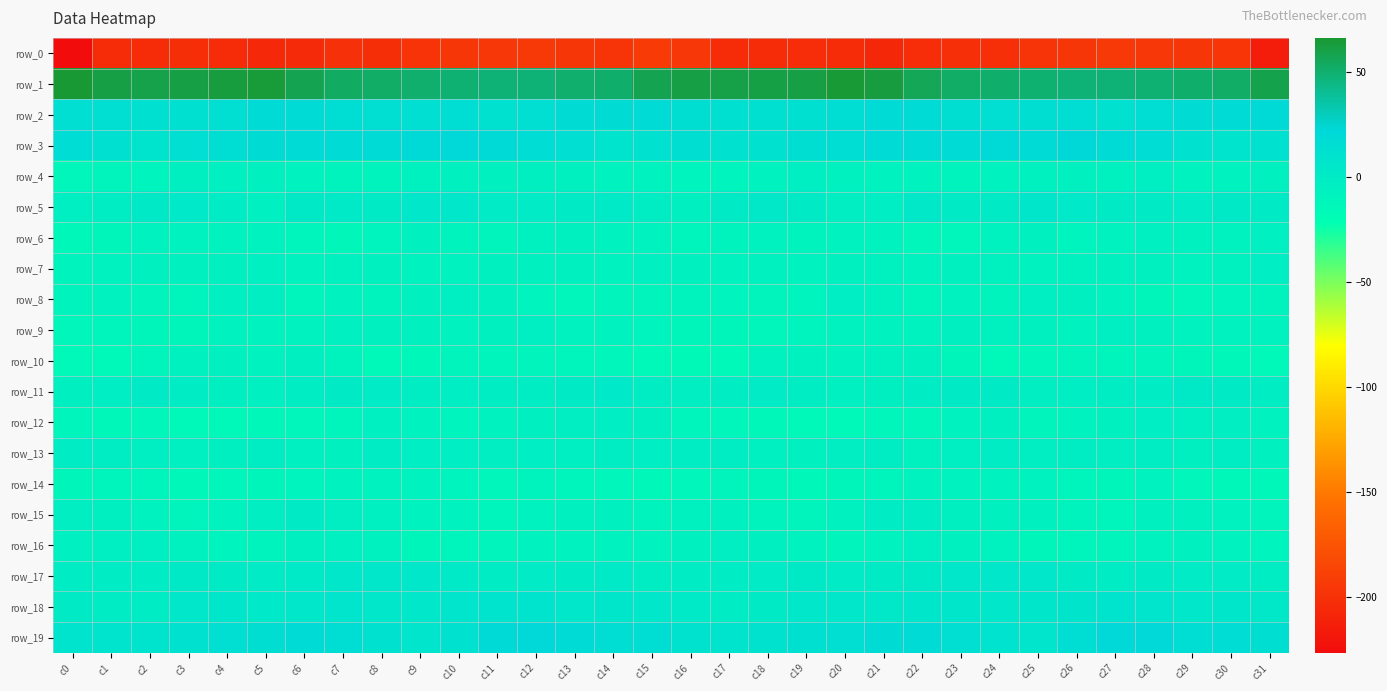

Reading left to right, list all the values displayed in this chart.

row_0: c0=-226.8	c1=-204.1	c2=-204.8	c3=-202.6	c4=-203.3	c5=-206.0	c6=-205.4	c7=-200.8	c8=-202.7	c9=-199.1	c10=-196.5	c11=-195.3	c12=-194.8	c13=-196.7	c14=-197.7	c15=-192.5	c16=-196.1	c17=-204.5	c18=-203.6	c19=-202.8	c20=-204.2	c21=-206.9	c22=-202.9	c23=-201.7	c24=-201.9	c25=-197.9	c26=-196.5	c27=-194.3	c28=-196.0	c29=-196.9	c30=-197.6	c31=-214.8
row_1: c0=66.3	c1=61.5	c2=59.6	c3=61.6	c4=63.4	c5=64.5	c6=58.0	c7=53.3	c8=52.0	c9=50.5	c10=48.9	c11=48.2	c12=48.0	c13=50.6	c14=51.1	c15=57.9	c16=61.5	c17=60.0	c18=60.8	c19=61.2	c20=64.9	c21=62.4	c22=56.1	c23=52.5	c24=51.3	c25=49.6	c26=48.5	c27=48.2	c28=48.6	c29=51.4	c30=52.1	c31=59.1
row_2: c0=14.6	c1=14.1	c2=12.7	c3=13.4	c4=13.9	c5=18.2	c6=19.1	c7=15.9	c8=14.6	c9=14.6	c10=16.2	c11=12.5	c12=13.8	c13=17.3	c14=17.5	c15=19.0	c16=15.3	c17=13.3	c18=13.4	c19=12.9	c20=15.5	c21=18.6	c22=18.5	c23=15.1	c24=14.5	c25=15.0	c26=15.8	c27=11.9	c28=15.9	c29=17.2	c30=18.2	c31=19.7
row_3: c0=16.9	c1=13.4	c2=9.4	c3=13.9	c4=15.9	c5=17.2	c6=18.5	c7=17.8	c8=19.3	c9=19.4	c10=20.9	c11=19.8	c12=16.6	c13=14.1	c14=9.0	c15=12.2	c16=15.3	c17=11.0	c18=10.8	c19=14.9	c20=16.0	c21=17.7	c22=18.3	c23=18.2	c24=19.8	c25=19.2	c26=22.0	c27=18.0	c28=16.6	c29=11.6	c30=9.4	c31=11.9
row_4: c0=-12.5	c1=-9.9	c2=-9.4	c3=-4.6	c4=-5.0	c5=-6.9	c6=-7.7	c7=-8.9	c8=-9.0	c9=-6.4	c10=-6.5	c11=-6.6	c12=-4.5	c13=-5.6	c14=-8.5	c15=-8.1	c16=-9.8	c17=-9.4	c18=-8.0	c19=-4.0	c20=-6.1	c21=-7.1	c22=-8.5	c23=-8.9	c24=-8.1	c25=-6.2	c26=-6.8	c27=-5.9	c28=-3.9	c29=-7.4	c30=-8.1	c31=-5.8
row_5: c0=-3.8	c1=-1.5	c2=2.8	c3=2.8	c4=-1.2	c5=-5.0	c6=2.4	c7=1.8	c8=0.0	c9=4.7	c10=5.1	c11=0.6	c12=0.7	c13=1.3	c14=1.8	c15=-1.3	c16=-4.2	c17=0.0	c18=3.4	c19=1.5	c20=-3.2	c21=-2.9	c22=3.6	c23=0.2	c24=1.4	c25=5.9	c26=3.3	c27=0.1	c28=1.5	c29=0.8	c30=2.4	c31=0.3
row_6: c0=-13.2	c1=-11.1	c2=-7.2	c3=-8.6	c4=-8.4	c5=-7.5	c6=-10.4	c7=-13.7	c8=-9.3	c9=-6.4	c10=-8.8	c11=-10.0	c12=-6.2	c13=-5.3	c14=-7.4	c15=-8.3	c16=-10.4	c17=-9.2	c18=-7.3	c19=-8.9	c20=-8.0	c21=-7.7	c22=-12.6	c23=-12.5	c24=-7.6	c25=-6.6	c26=-9.8	c27=-8.7	c28=-5.2	c29=-6.3	c30=-7.1	c31=-4.9
row_7: c0=-9.2	c1=-8.0	c2=-6.5	c3=-6.6	c4=-6.5	c5=-4.9	c6=-7.8	c7=-6.2	c8=-5.4	c9=-7.6	c10=-7.3	c11=-5.5	c12=-5.3	c13=-6.9	c14=-7.5	c15=-5.0	c16=-6.9	c17=-7.3	c18=-6.1	c19=-7.1	c20=-5.6	c21=-6.0	c22=-7.6	c23=-5.4	c24=-6.0	c25=-8.0	c26=-6.0	c27=-5.5	c28=-5.3	c29=-7.9	c30=-5.8	c31=-2.4
row_8: c0=-9.0	c1=-8.6	c2=-9.8	c3=-10.7	c4=-5.2	c5=-3.2	c6=-10.9	c7=-8.3	c8=-8.8	c9=-5.6	c10=-3.7	c11=-6.4	c12=-9.8	c13=-12.3	c14=-10.3	c15=-10.3	c16=-8.8	c17=-9.4	c18=-10.3	c19=-9.5	c20=-2.7	c21=-6.1	c22=-10.9	c23=-7.6	c24=-8.8	c25=-3.9	c26=-4.3	c27=-7.5	c28=-11.2	c29=-11.8	c30=-9.4	c31=-9.2
row_9: c0=-12.2	c1=-10.9	c2=-11.5	c3=-11.0	c4=-8.6	c5=-8.4	c6=-7.6	c7=-5.1	c8=-5.5	c9=-5.5	c10=-7.0	c11=-5.3	c12=-4.1	c13=-7.1	c14=-7.5	c15=-9.6	c16=-11.1	c17=-11.5	c18=-12.0	c19=-9.6	c20=-8.6	c21=-7.8	c22=-7.2	c23=-4.3	c24=-6.3	c25=-5.5	c26=-7.0	c27=-3.9	c28=-5.5	c29=-7.6	c30=-7.1	c31=-8.1
row_10: c0=-15.1	c1=-14.9	c2=-10.5	c3=-6.4	c4=-6.9	c5=-7.2	c6=-4.7	c7=-8.8	c8=-14.7	c9=-13.1	c10=-10.2	c11=-10.8	c12=-10.3	c13=-10.5	c14=-12.4	c15=-14.7	c16=-15.7	c17=-14.0	c18=-8.5	c19=-6.4	c20=-7.5	c21=-6.0	c22=-5.5	c23=-11.2	c24=-15.1	c25=-11.8	c26=-10.1	c27=-10.9	c28=-9.9	c29=-11.5	c30=-12.8	c31=-14.5
row_11: c0=-4.4	c1=-2.7	c2=0.4	c3=-0.6	c4=-4.4	c5=-4.8	c6=-1.7	c7=-0.0	c8=0.6	c9=-2.1	c10=-2.9	c11=-2.3	c12=-1.6	c13=1.3	c14=3.1	c15=-1.3	c16=-3.1	c17=-1.3	c18=0.8	c19=-2.3	c20=-5.2	c21=-4.2	c22=-0.6	c23=0.3	c24=0.1	c25=-3.5	c26=-2.5	c27=-2.3	c28=-0.5	c29=2.5	c30=1.6	c31=-1.4
row_12: c0=-10.9	c1=-13.2	c2=-12.0	c3=-14.1	c4=-14.8	c5=-12.9	c6=-11.7	c7=-10.5	c8=-4.7	c9=-7.8	c10=-9.6	c11=-7.1	c12=-4.2	c13=-3.5	c14=-2.4	c15=-4.6	c16=-10.4	c17=-12.3	c18=-12.7	c19=-14.7	c20=-14.7	c21=-12.1	c22=-11.8	c23=-8.4	c24=-4.3	c25=-10.1	c26=-8.3	c27=-6.5	c28=-2.9	c29=-3.6	c30=-3.0	c31=-7.8
row_13: c0=-0.8	c1=-1.5	c2=-3.8	c3=-5.2	c4=-4.2	c5=-1.5	c6=-5.0	c7=-5.5	c8=-0.6	c9=-2.4	c10=-2.6	c11=-3.0	c12=-2.6	c13=-3.9	c14=-2.2	c15=-2.7	c16=-1.7	c17=-1.7	c18=-4.9	c19=-5.3	c20=-3.2	c21=-2.0	c22=-6.2	c23=-3.6	c24=-0.5	c25=-3.0	c26=-2.3	c27=-3.4	c28=-2.4	c29=-4.2	c30=-2.4	c31=-5.3
row_14: c0=-11.2	c1=-10.9	c2=-10.8	c3=-12.7	c4=-11.7	c5=-11.2	c6=-9.3	c7=-7.9	c8=-8.4	c9=-7.8	c10=-9.3	c11=-11.7	c12=-8.9	c13=-10.5	c14=-12.4	c15=-12.8	c16=-12.4	c17=-10.1	c18=-11.5	c19=-13.0	c20=-11.4	c21=-10.6	c22=-8.3	c23=-8.3	c24=-8.0	c25=-8.2	c26=-10.7	c27=-11.1	c28=-8.6	c29=-12.0	c30=-13.1	c31=-13.0
row_15: c0=-3.1	c1=-4.4	c2=-7.9	c3=-10.4	c4=-7.8	c5=-3.0	c6=0.1	c7=-3.4	c8=-4.9	c9=-7.0	c10=-7.6	c11=-10.6	c12=-8.3	c13=-5.3	c14=-6.8	c15=-8.7	c16=-6.1	c17=-5.3	c18=-9.1	c19=-10.3	c20=-6.0	c21=-1.1	c22=-0.8	c23=-4.4	c24=-5.8	c25=-6.9	c26=-9.2	c27=-10.5	c28=-6.9	c29=-5.5	c30=-8.5	c31=-10.0
row_16: c0=-4.9	c1=-3.7	c2=-3.7	c3=-6.3	c4=-9.4	c5=-8.9	c6=-4.7	c7=-4.7	c8=-6.1	c9=-11.0	c10=-10.7	c11=-10.1	c12=-8.2	c13=-7.1	c14=-7.2	c15=-8.3	c16=-6.4	c17=-3.1	c18=-4.1	c19=-8.0	c20=-9.9	c21=-7.4	c22=-4.0	c23=-5.4	c24=-7.8	c25=-11.2	c26=-10.7	c27=-10.0	c28=-7.5	c29=-6.9	c30=-7.9	c31=-9.3
row_17: c0=-0.5	c1=-0.3	c2=-0.7	c3=2.4	c4=1.3	c5=1.0	c6=1.9	c7=4.1	c8=4.3	c9=4.7	c10=2.1	c11=-1.2	c12=0.8	c13=0.4	c14=1.8	c15=-1.5	c16=-1.1	c17=-0.5	c18=0.5	c19=2.4	c20=0.8	c21=1.4	c22=2.6	c23=4.1	c24=4.6	c25=4.4	c26=0.3	c27=-1.1	c28=1.1	c29=1.0	c30=0.9	c31=-2.0
row_18: c0=1.5	c1=-0.3	c2=-1.2	c3=3.9	c4=5.7	c5=3.2	c6=5.3	c7=7.1	c8=4.6	c9=5.4	c10=7.7	c11=8.6	c12=8.7	c13=5.4	c14=6.3	c15=4.7	c16=1.9	c17=-0.9	c18=0.4	c19=5.4	c20=4.6	c21=3.8	c22=6.3	c23=6.4	c24=4.4	c25=6.4	c26=8.2	c27=8.8	c28=7.8	c29=5.2	c30=5.9	c31=3.4
row_19: c0=9.0	c1=9.2	c2=9.5	c3=12.5	c4=14.1	c5=15.3	c6=19.3	c7=15.4	c8=11.8	c9=7.1	c10=12.5	c11=20.3	c12=21.6	c13=17.8	c14=15.9	c15=15.6	c16=10.7	c17=9.2	c18=10.4	c19=13.6	c20=13.9	c21=17.5	c22=18.5	c23=14.0	c24=9.8	c25=7.9	c26=16.1	c27=21.6	c28=20.5	c29=16.1	c30=16.8	c31=14.8